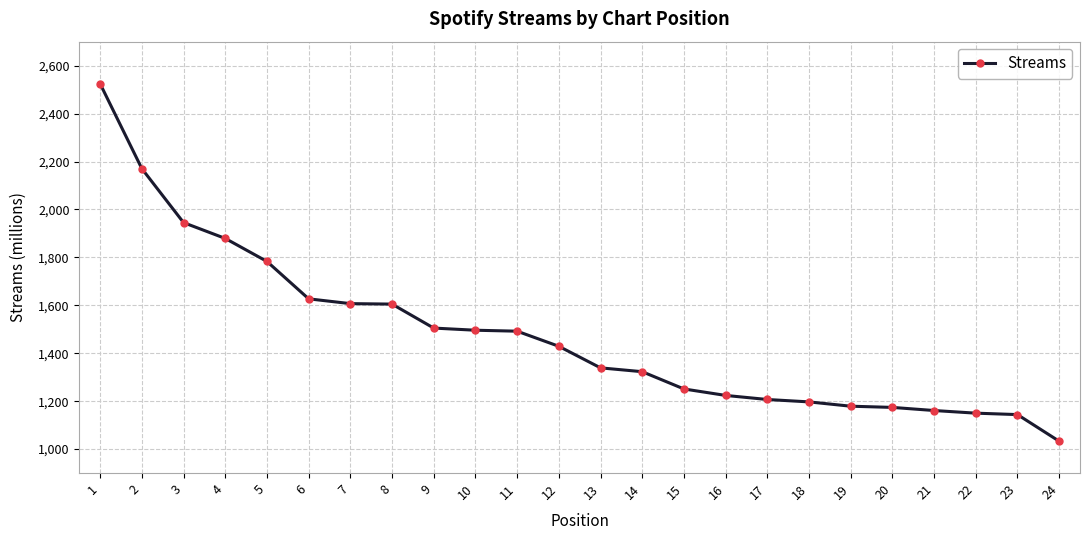

Count the number of data series in this chart.

1